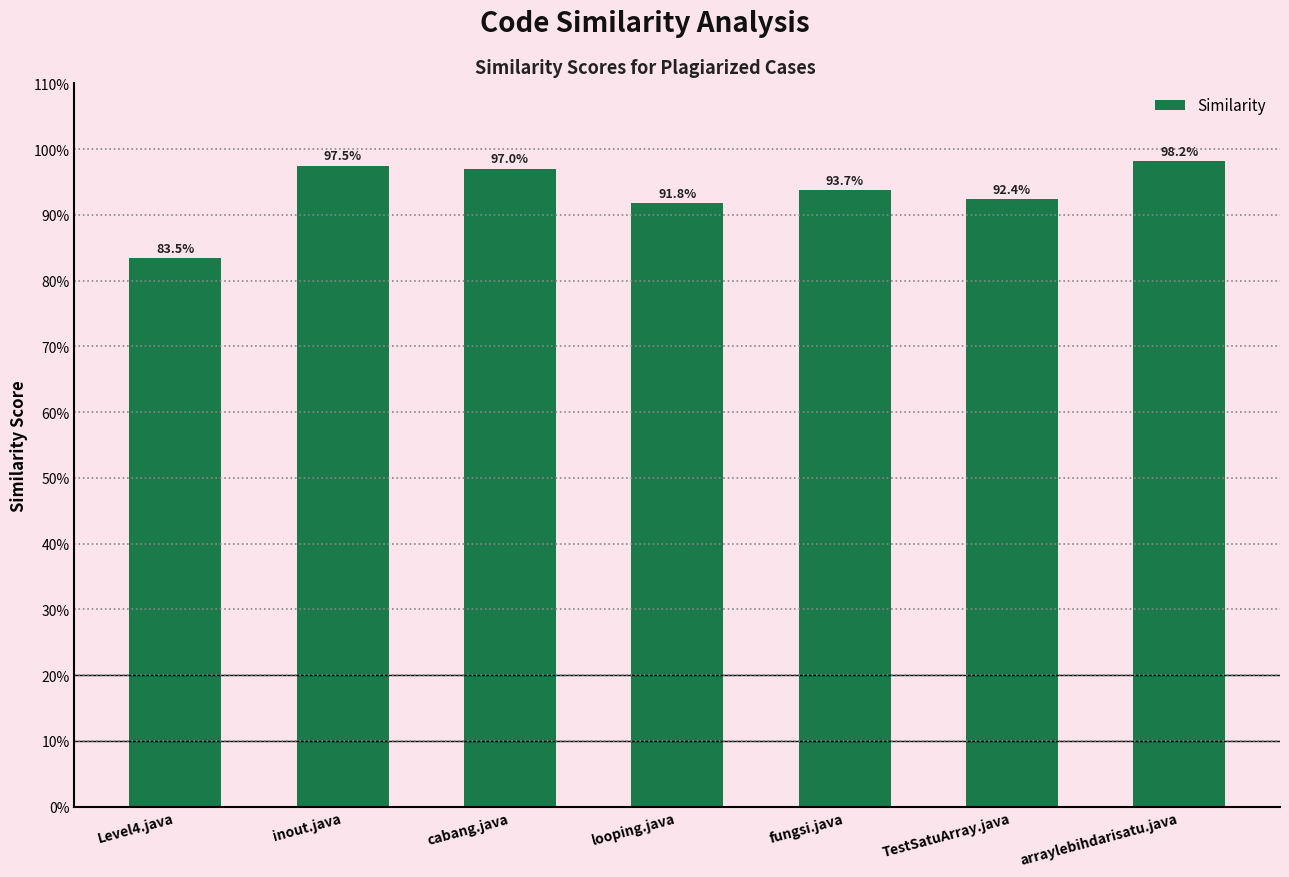

How many values are between 0 and 1?

7